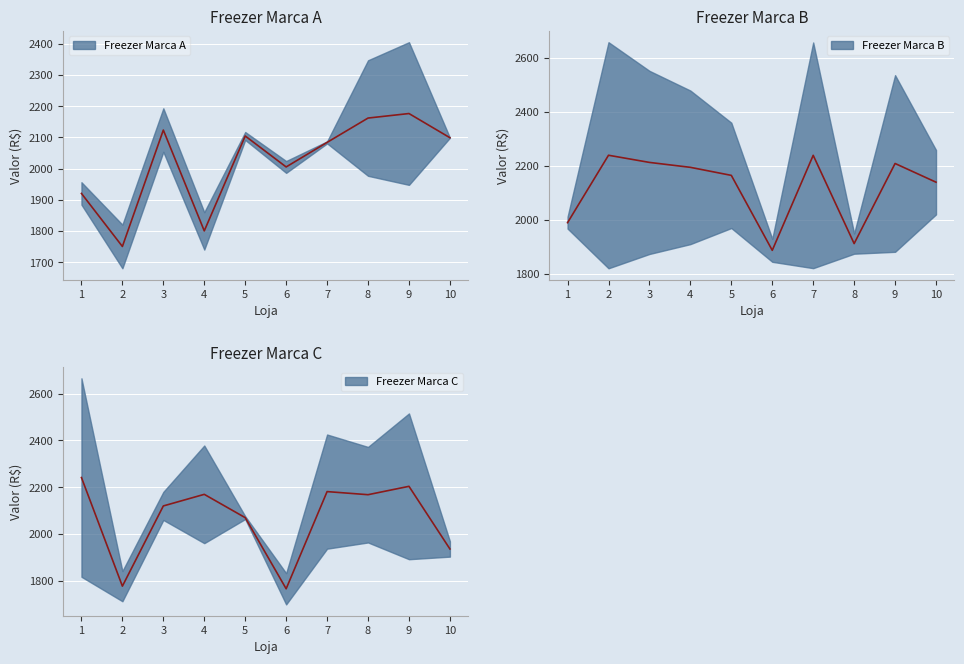

What are all the series names shown in the legend?

Freezer Marca A, Freezer Marca B, Freezer Marca C